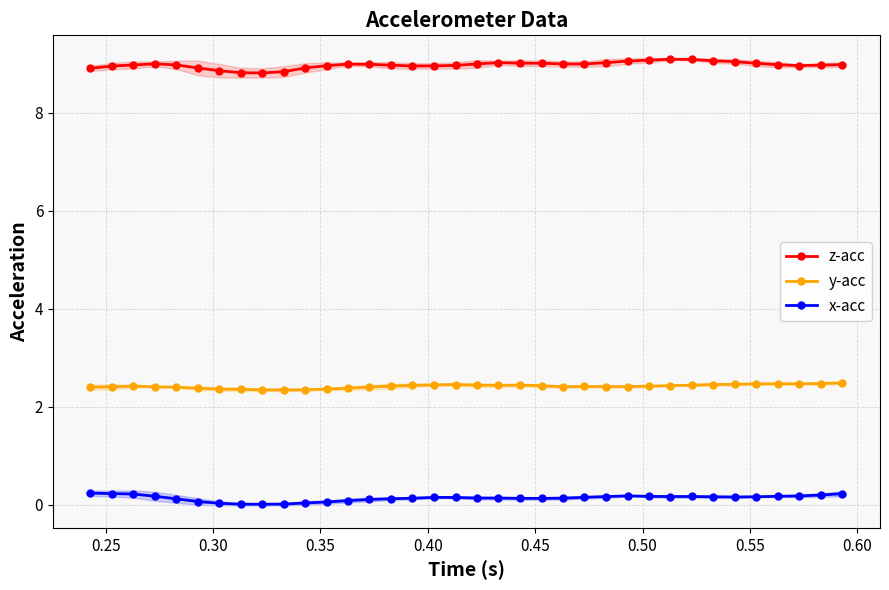

What is the lowest value of the z-acc series?

8.8